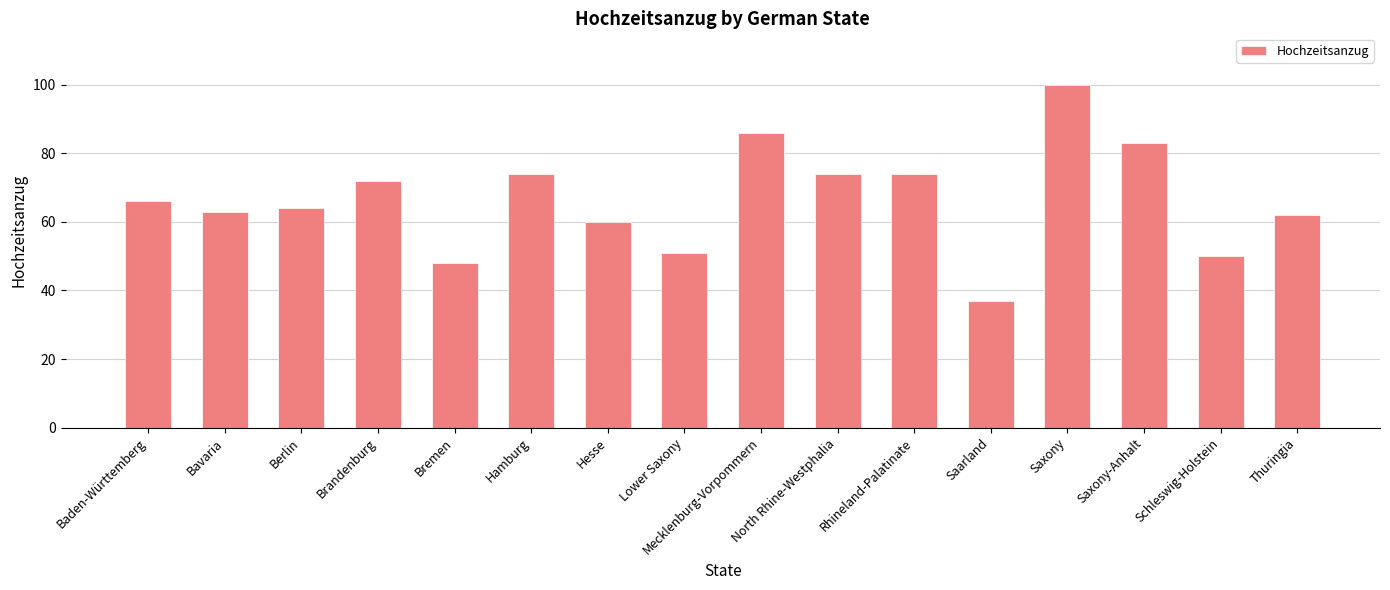

The value at Hamburg is 119. True or false?

False